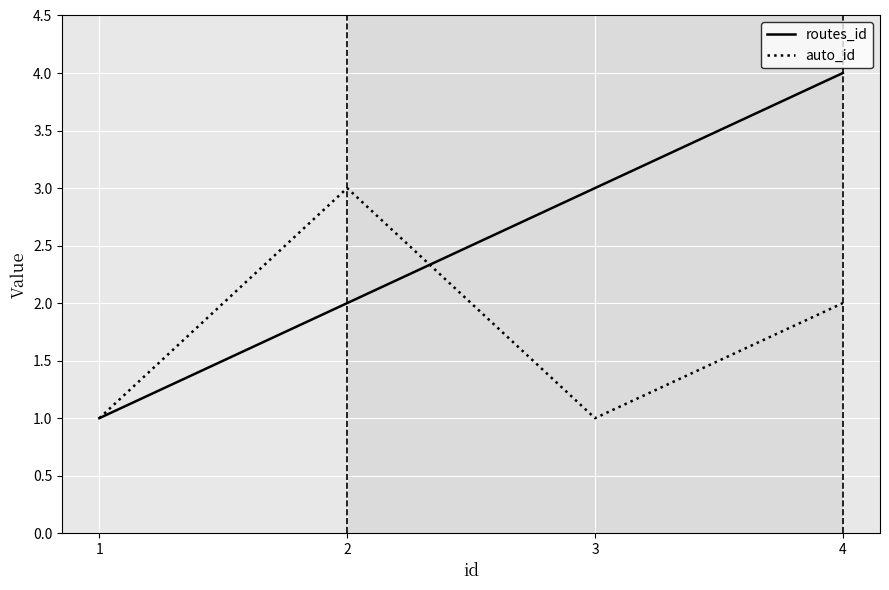

Rank the series by their maximum value, from lowest to highest.

auto_id, routes_id